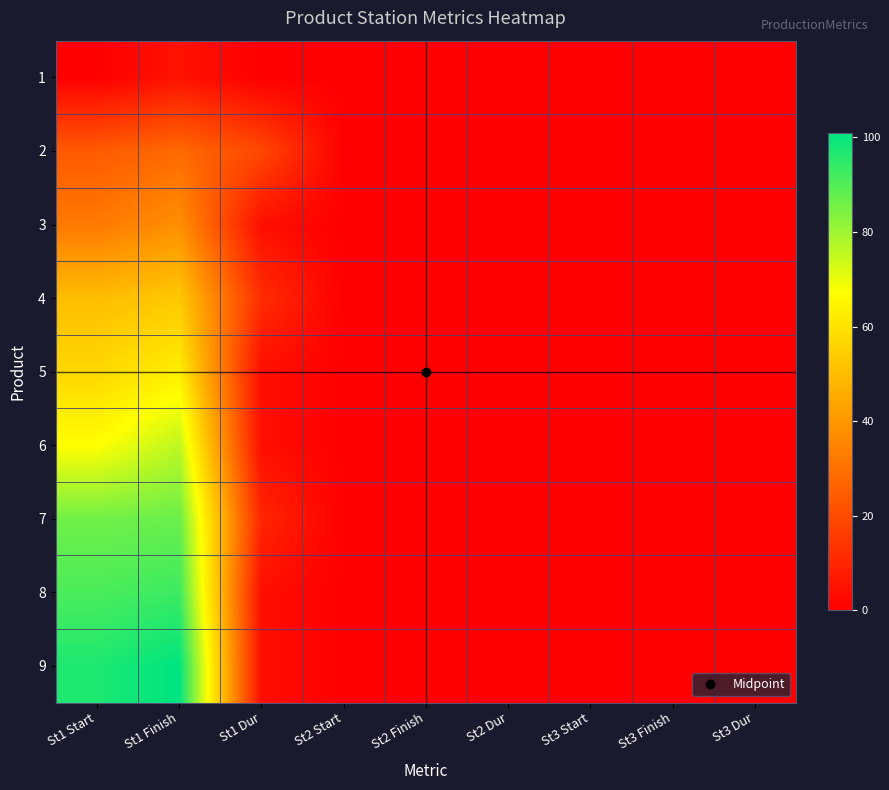

Which has a higher value, St1 Start or St1 Dur?

St1 Start